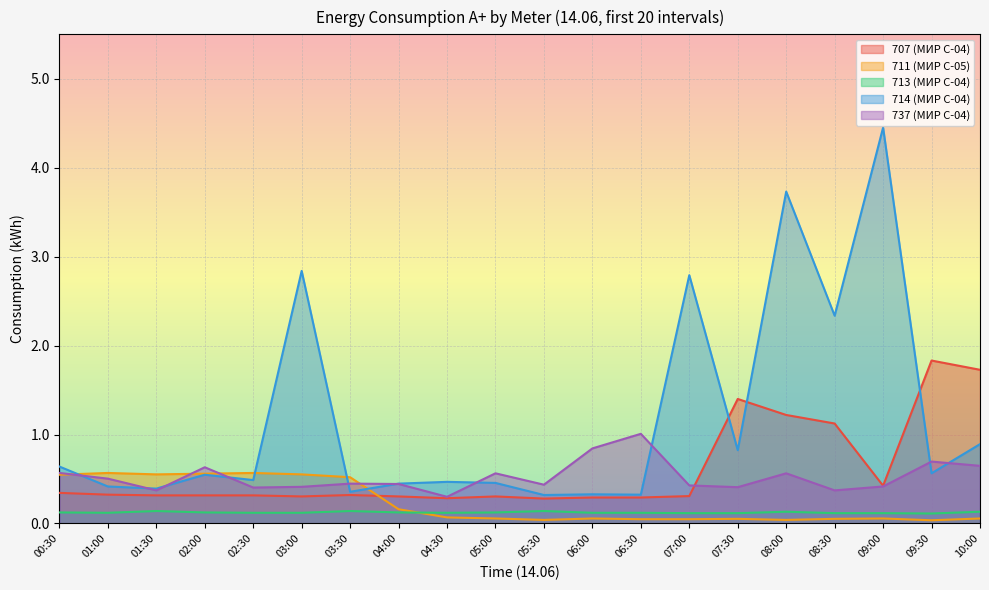

Does the chart display data point markers on the line(s)?

No